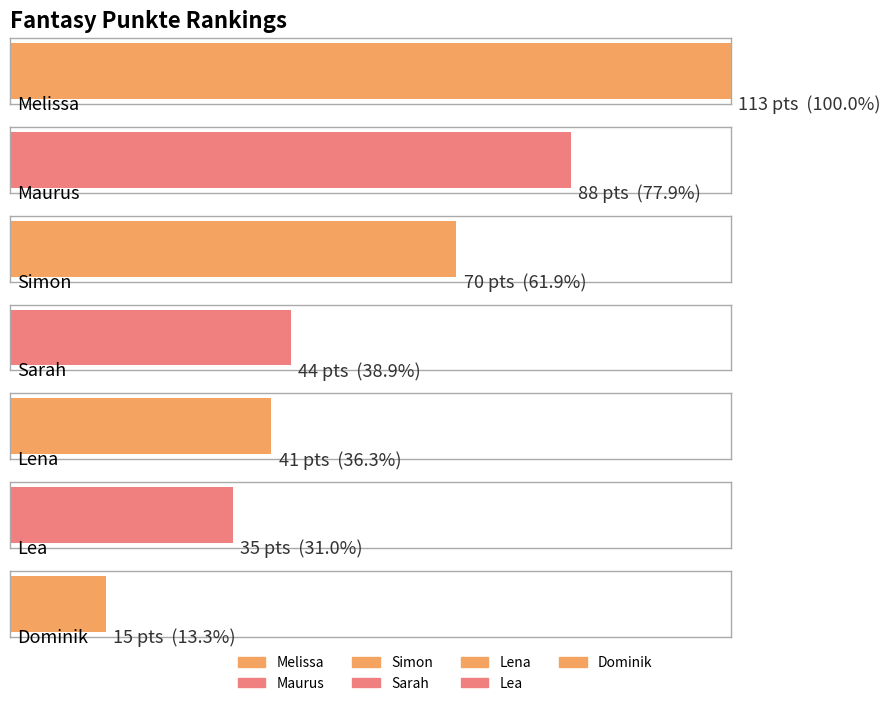

What is the change in value from Melissa to Maurus?

-25